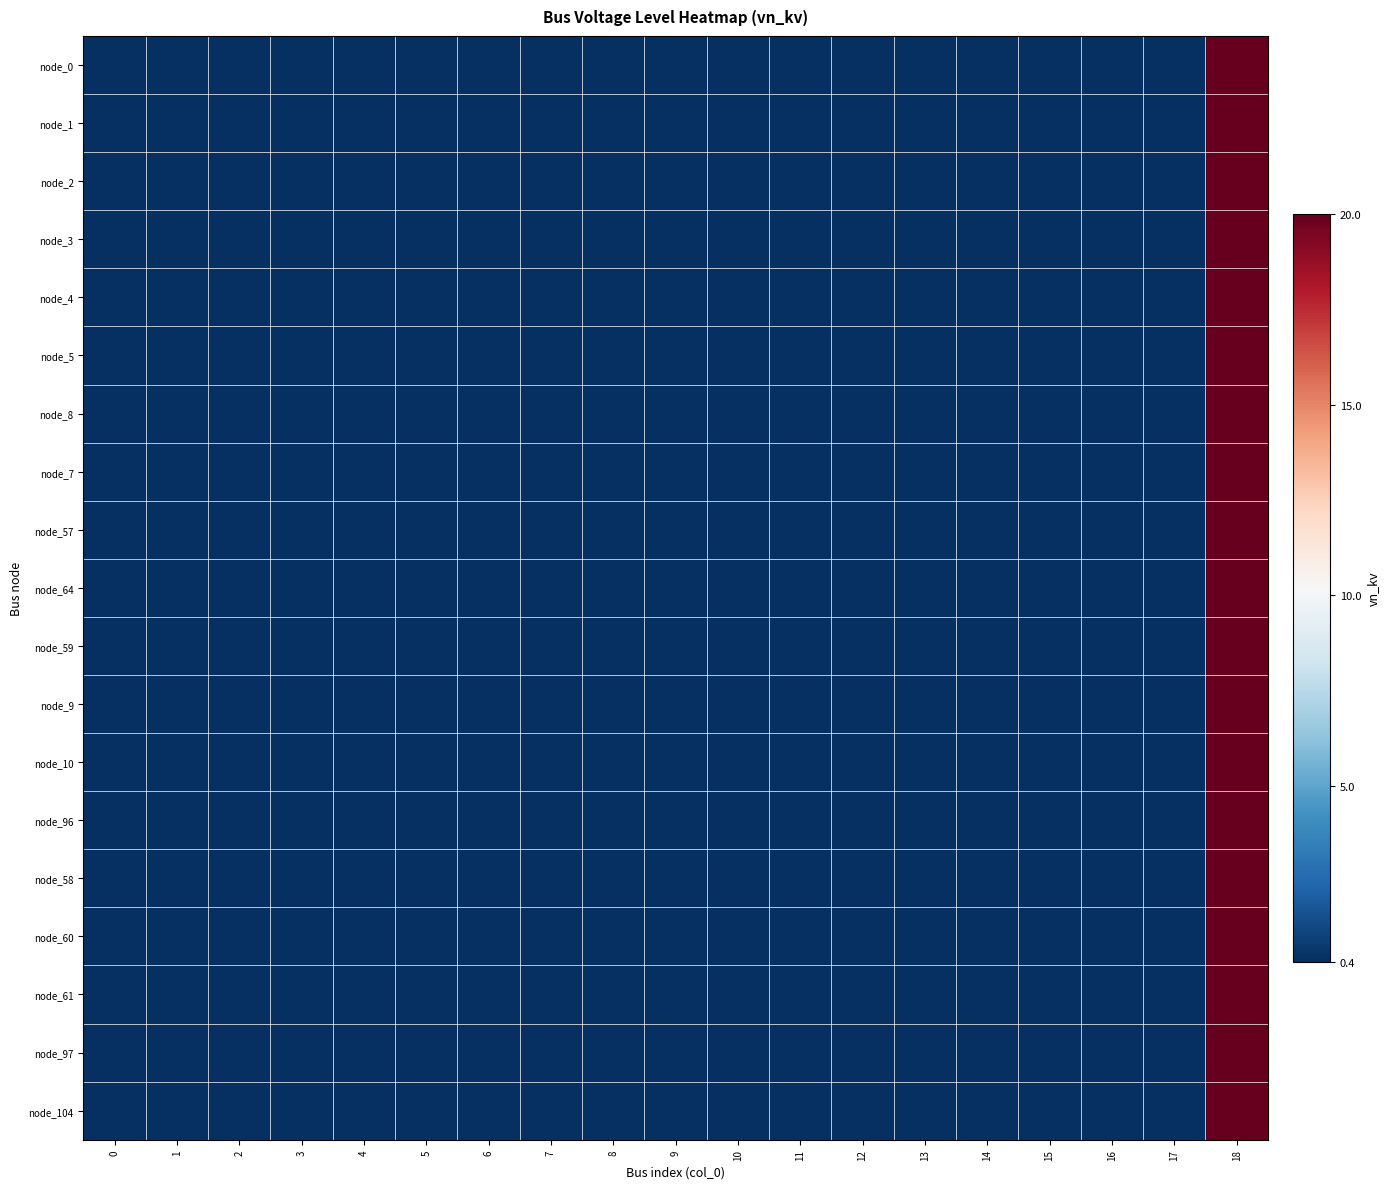

What is the total value across all series at 11?

7.6